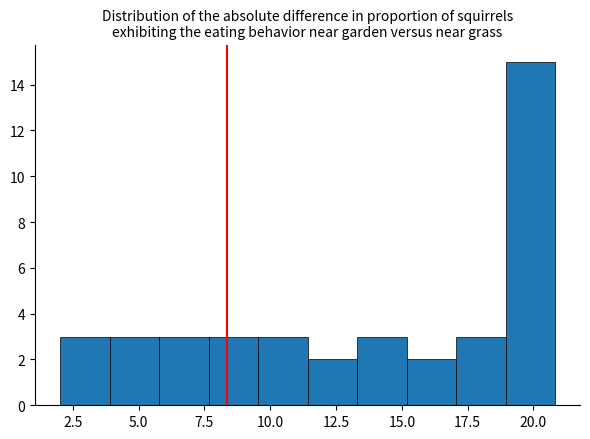

Around what value on the x-axis is the tallest bar? Give the approximate position of its centre, as read against the axis.

20.0